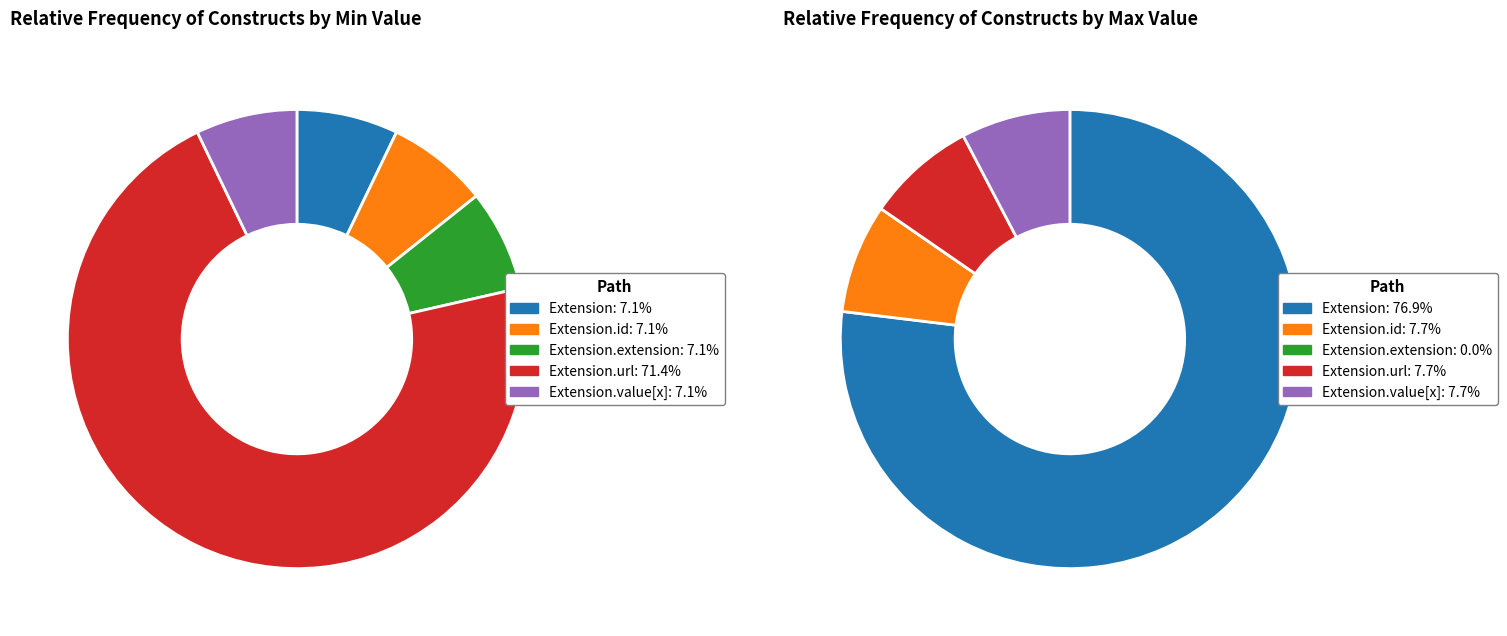

Which has a higher value, Extension.url or Extension.value[x]?

Extension.url